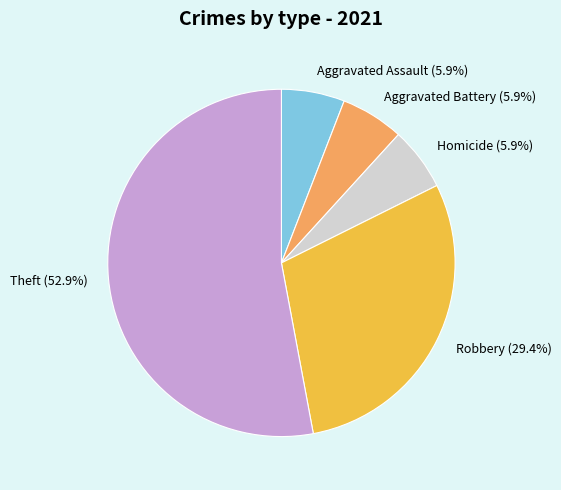

How many slices are in this pie chart?

5